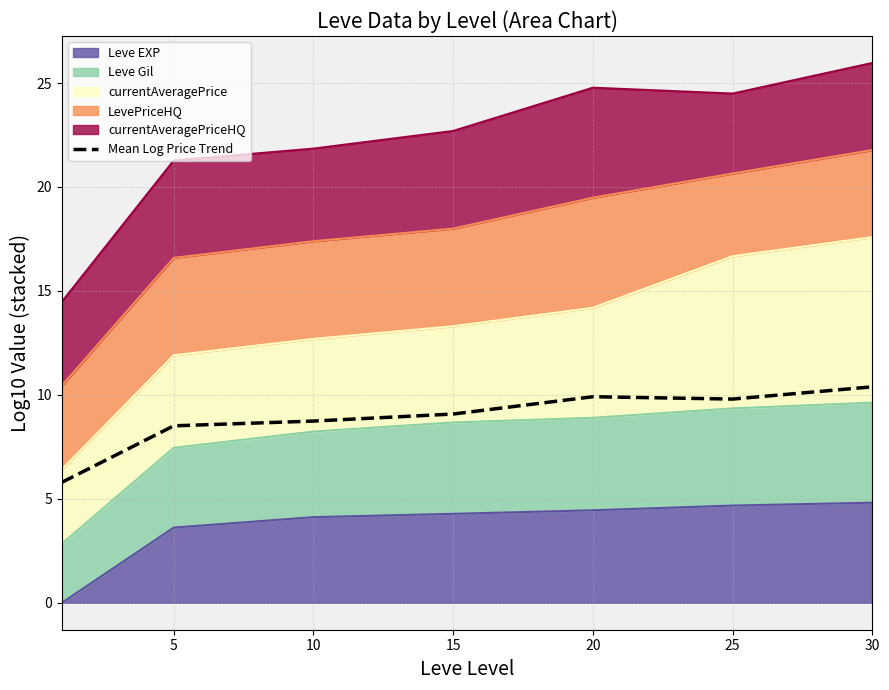

What is the value of the 2nd point from the left?

8.5